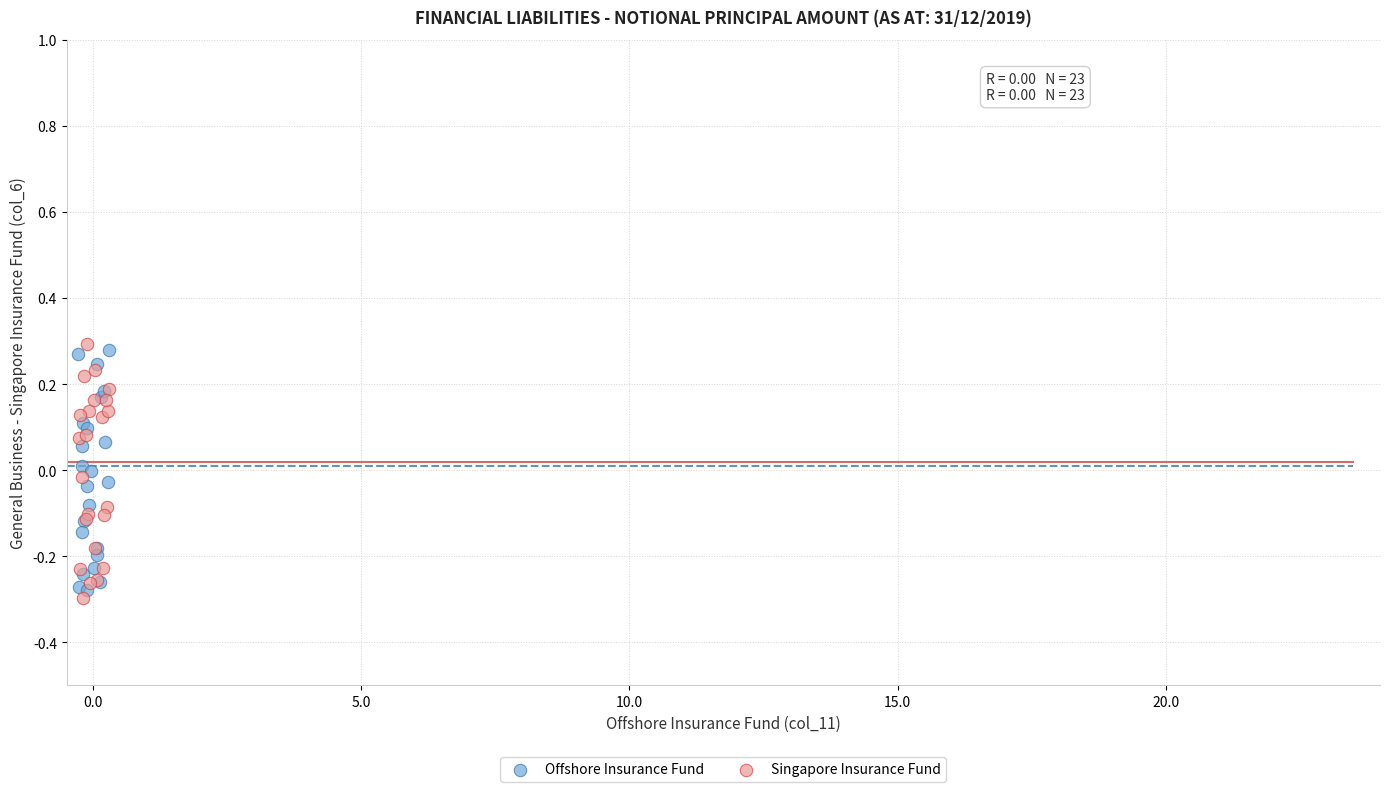

What are all the series names shown in the legend?

Offshore Insurance Fund, Singapore Insurance Fund